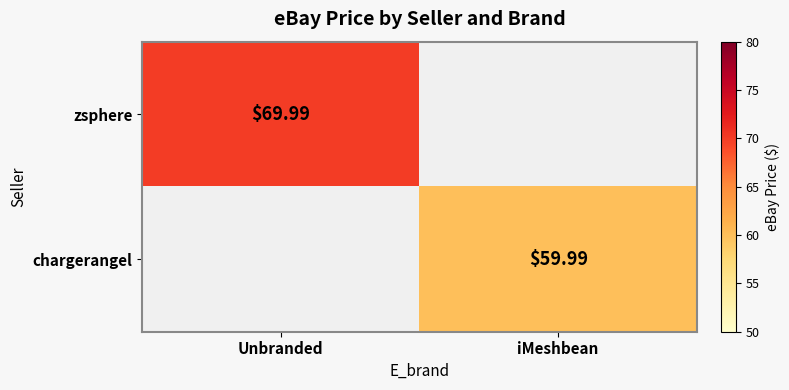

How many series are shown in this chart?

2